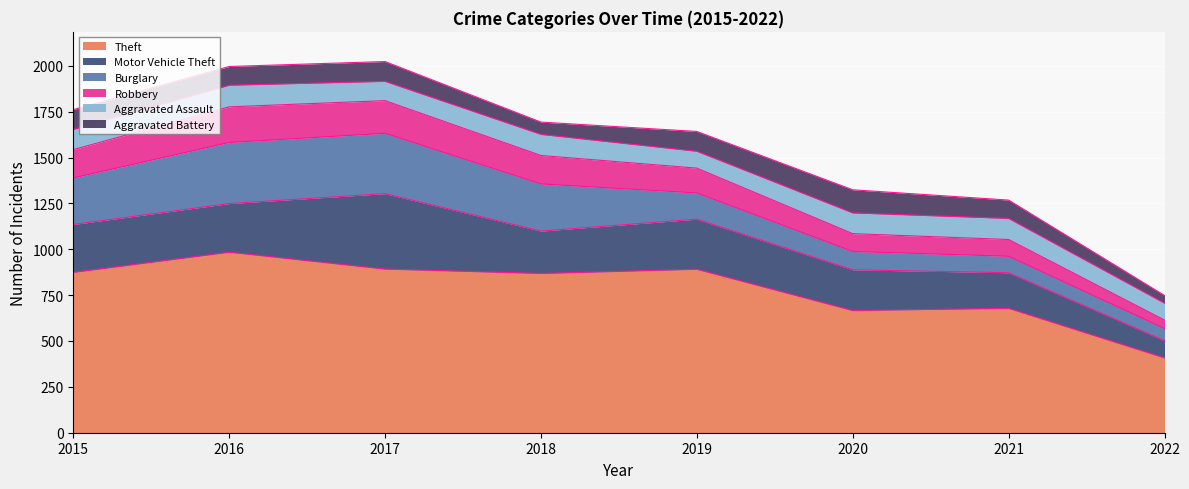

Reading right to left, transcribe all the data shown in this chart.

Theft: 2022=408	2021=678	2020=666	2019=891	2018=868	2017=892	2016=984	2015=874
Motor Vehicle Theft: 2022=94	2021=194	2020=222	2019=273	2018=231	2017=411	2016=265	2015=261
Burglary: 2022=66	2021=90	2020=100	2019=143	2018=257	2017=329	2016=333	2015=254
Robbery: 2022=46	2021=91	2020=97	2019=135	2018=155	2017=178	2016=194	2015=154
Aggravated Assault: 2022=92	2021=115	2020=113	2019=92	2018=115	2017=105	2016=118	2015=110
Aggravated Battery: 2022=42	2021=100	2020=126	2019=108	2018=67	2017=108	2016=102	2015=108